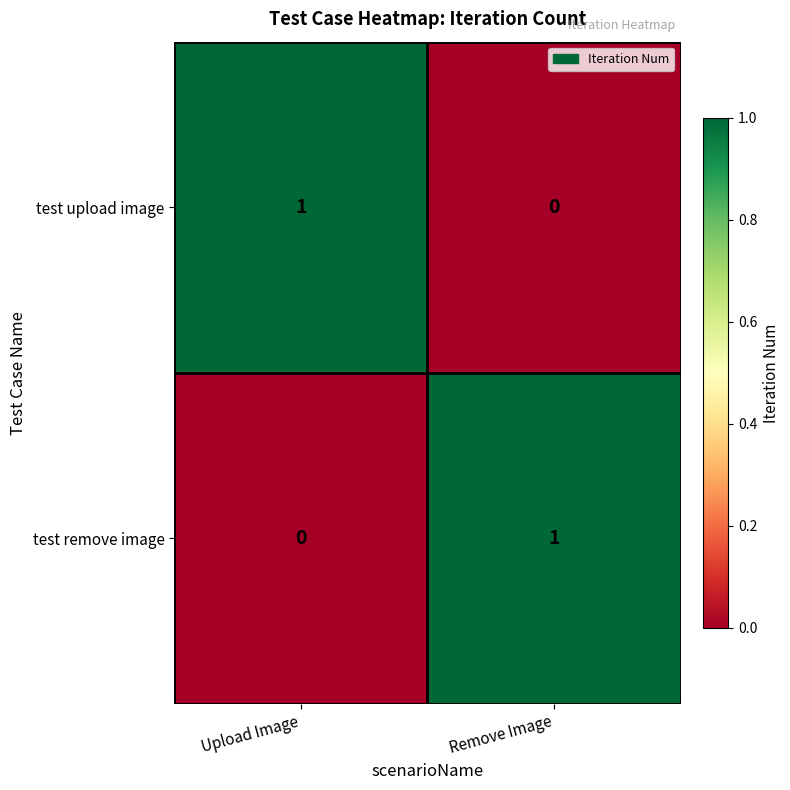

At which label is test upload image closest to 0?

Remove Image